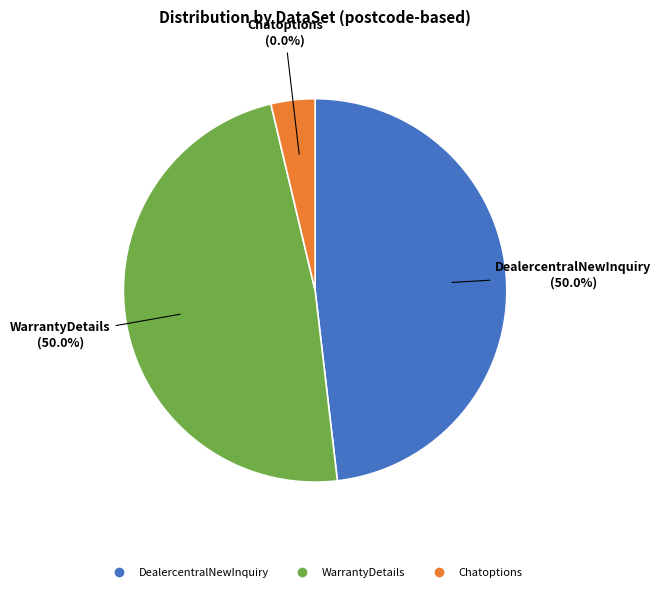

Rank the categories by value from lowest to highest.

Chatoptions, DealercentralNewInquiry, WarrantyDetails